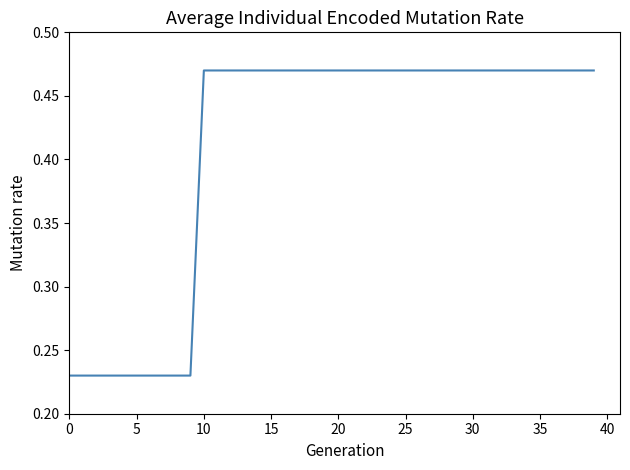

Count the number of data series in this chart.

1